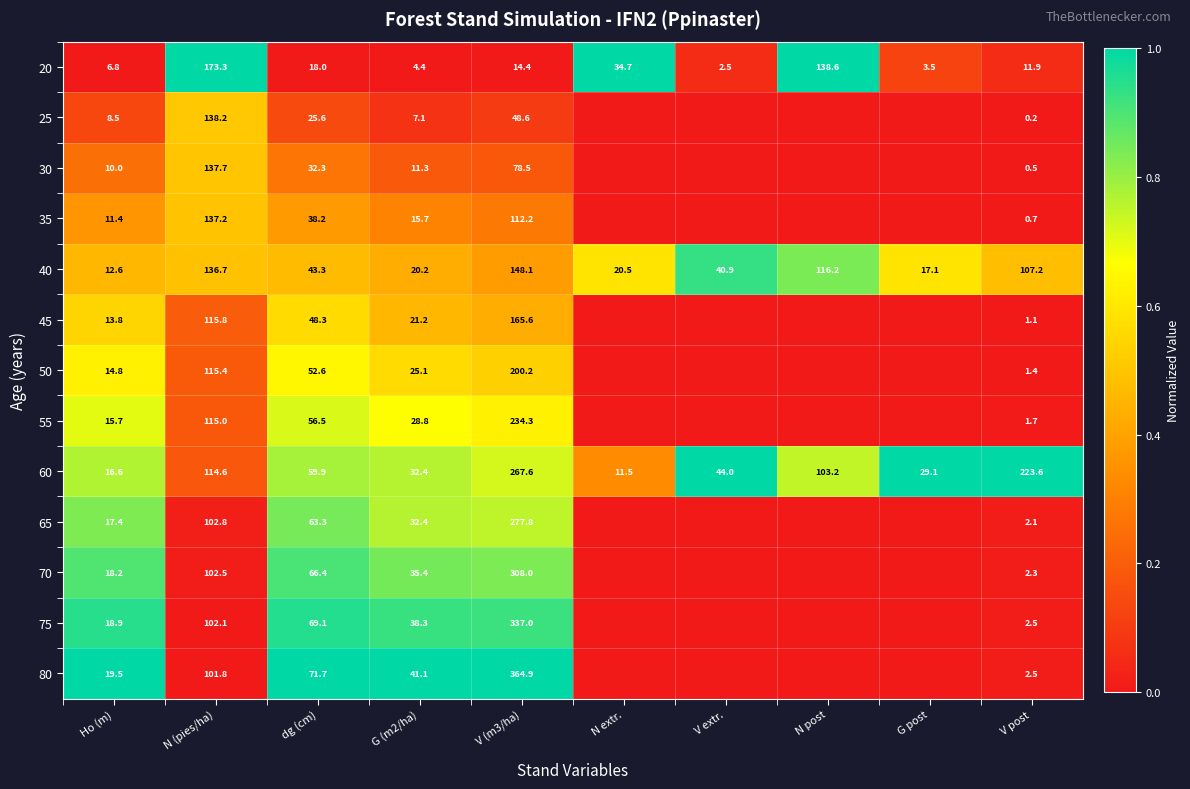

The value of 40 at V extr. is 22.4. True or false?

False